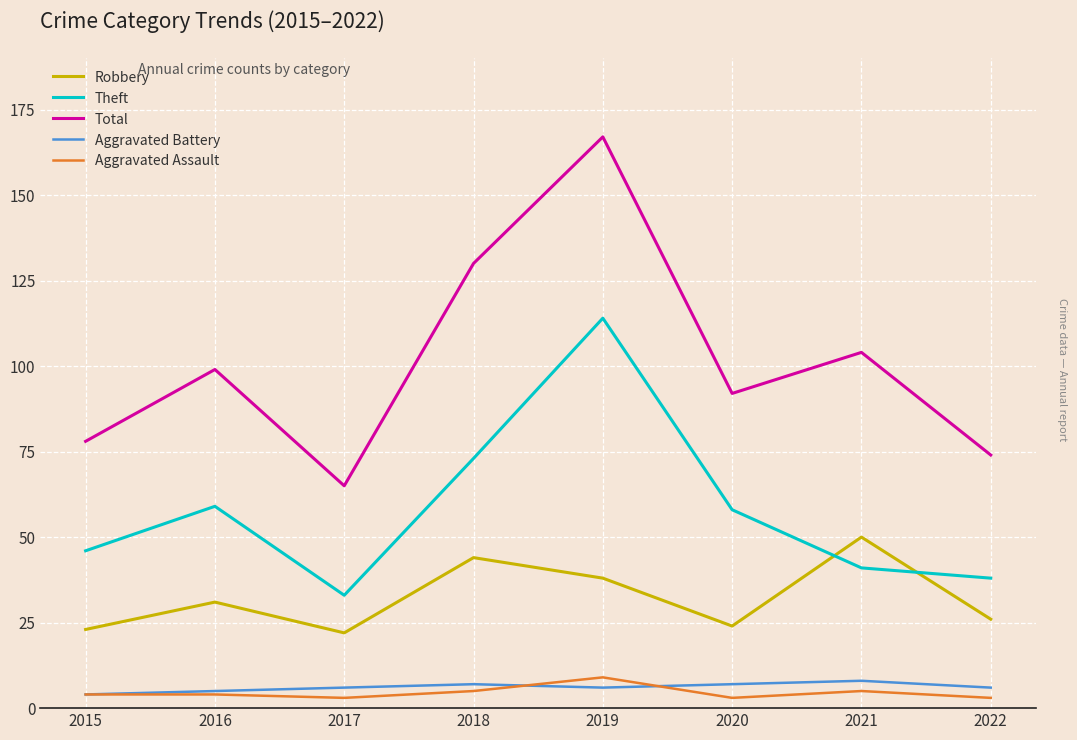

True or false: Aggravated Assault and Robbery cross at least once.

False